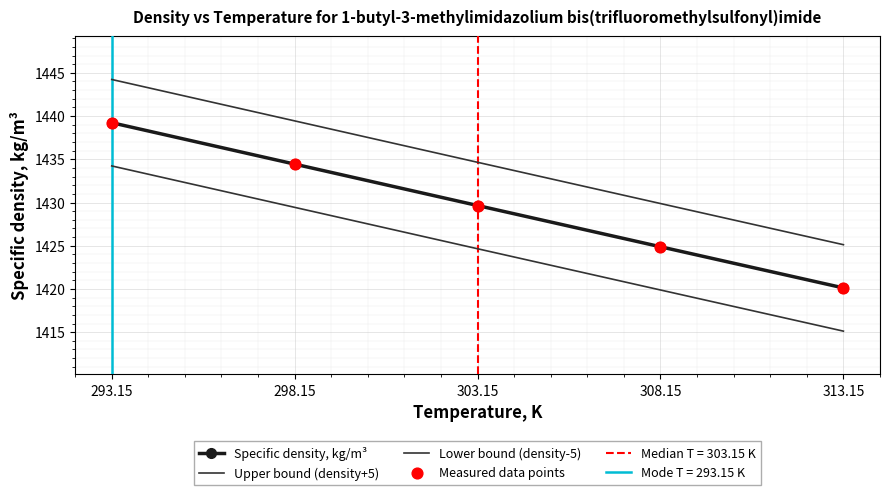

At how many categories does at least one series exceed 1440?

1